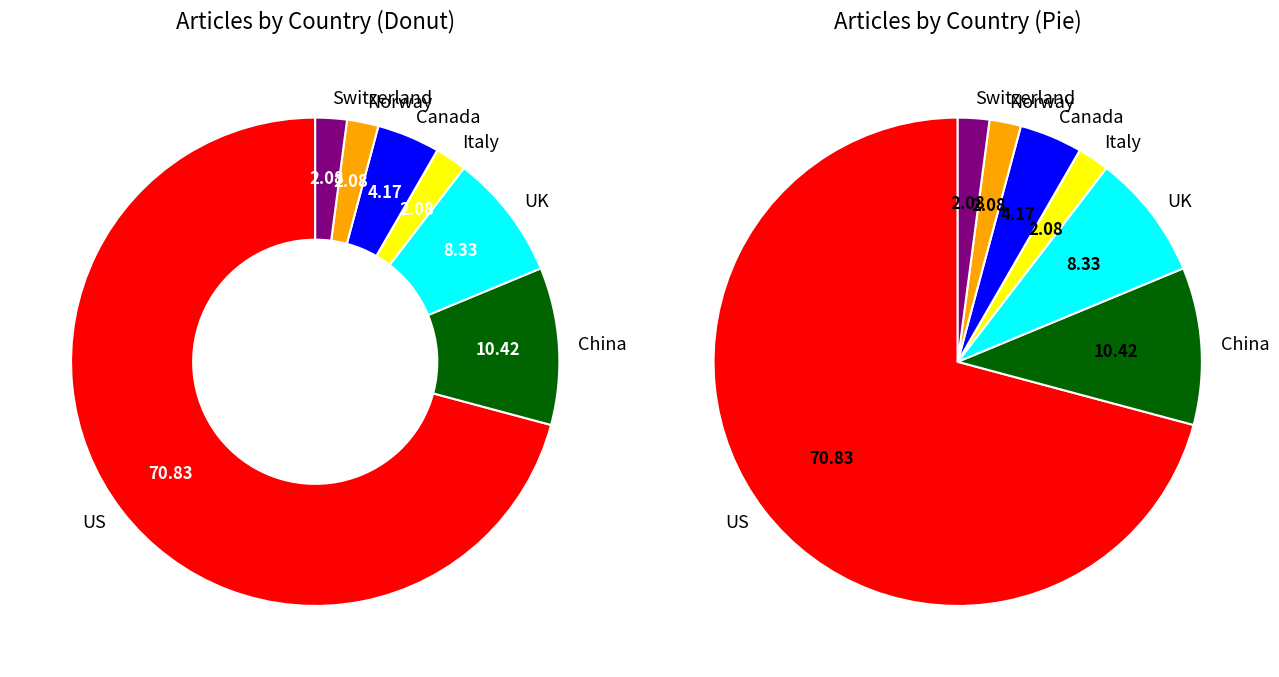

Count the number of slices in the pie.

7